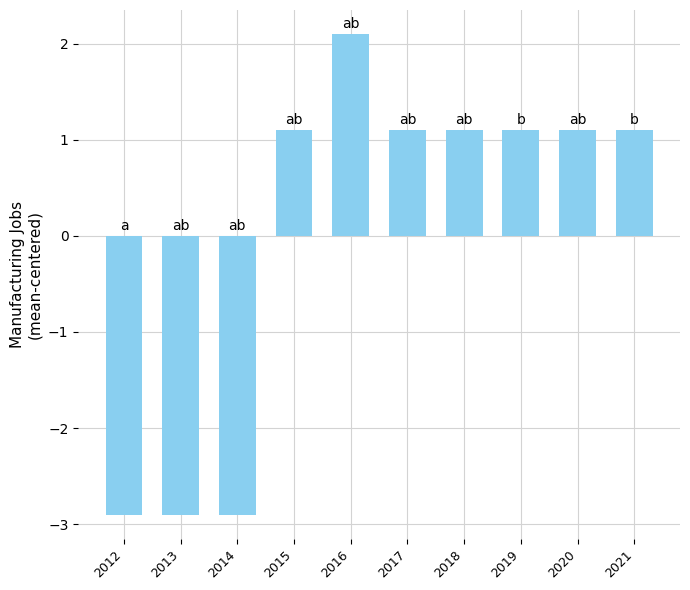

Reading left to right, transcribe all the data shown in this chart.

-2.9	-2.9	-2.9	1.1	2.1	1.1	1.1	1.1	1.1	1.1